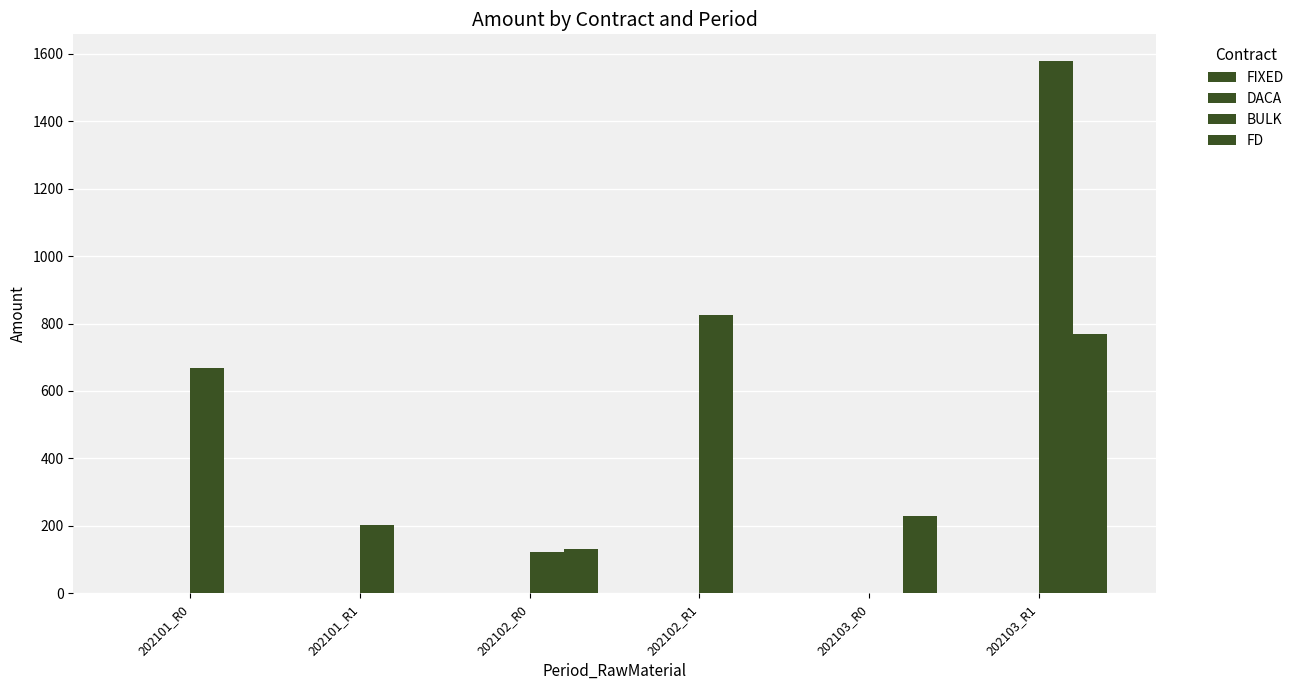

The BULK series shows 123.8 at 202102_R0. True or false?

True